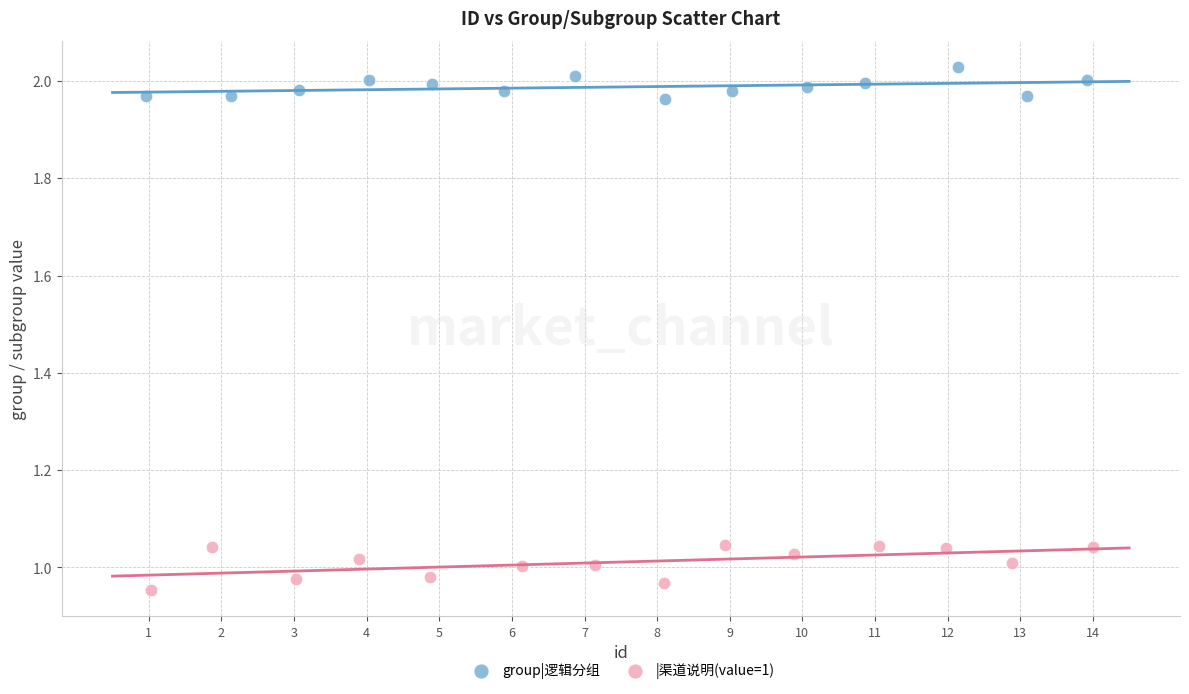

Which series contains the lowest Y value?

|渠道说明(value=1)